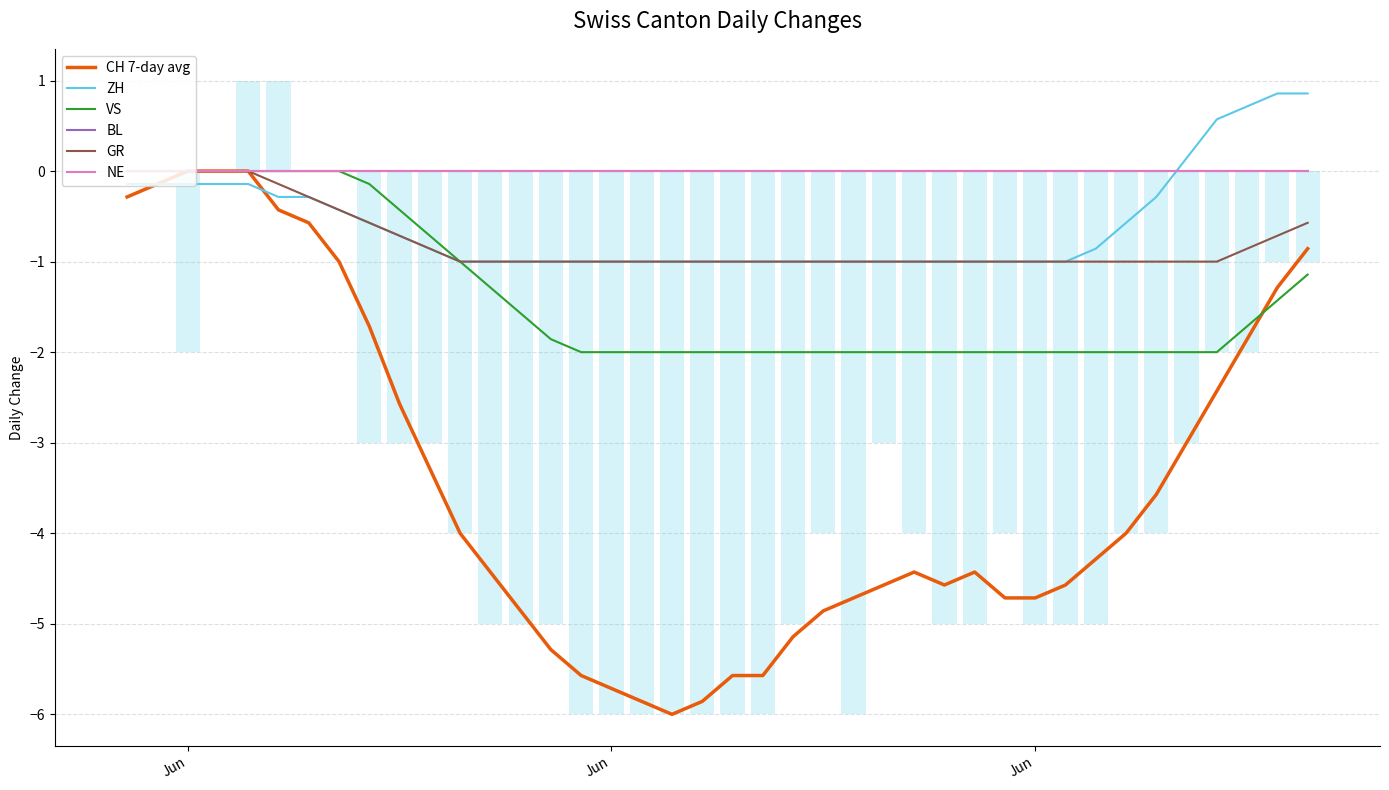

How many bars are there in each group?

6